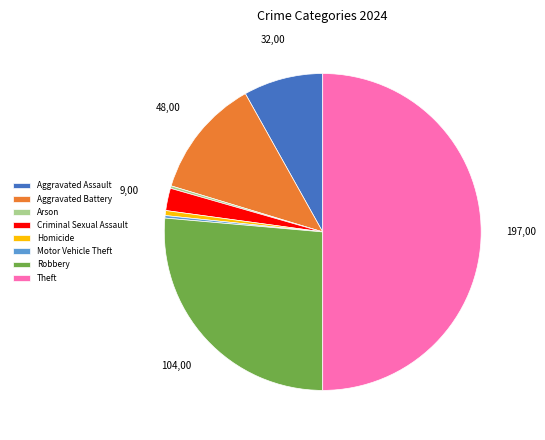

Does Homicide account for over 50% of the chart?

No